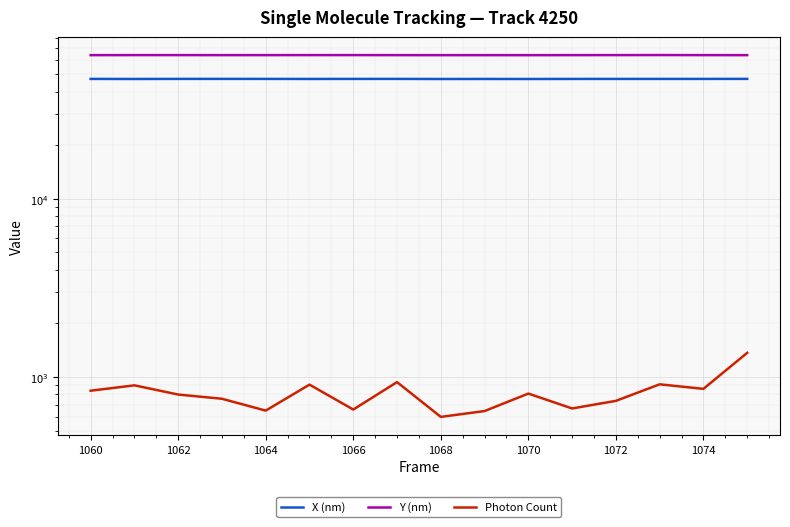

At how many categories does at least one series exceed 43298?

16